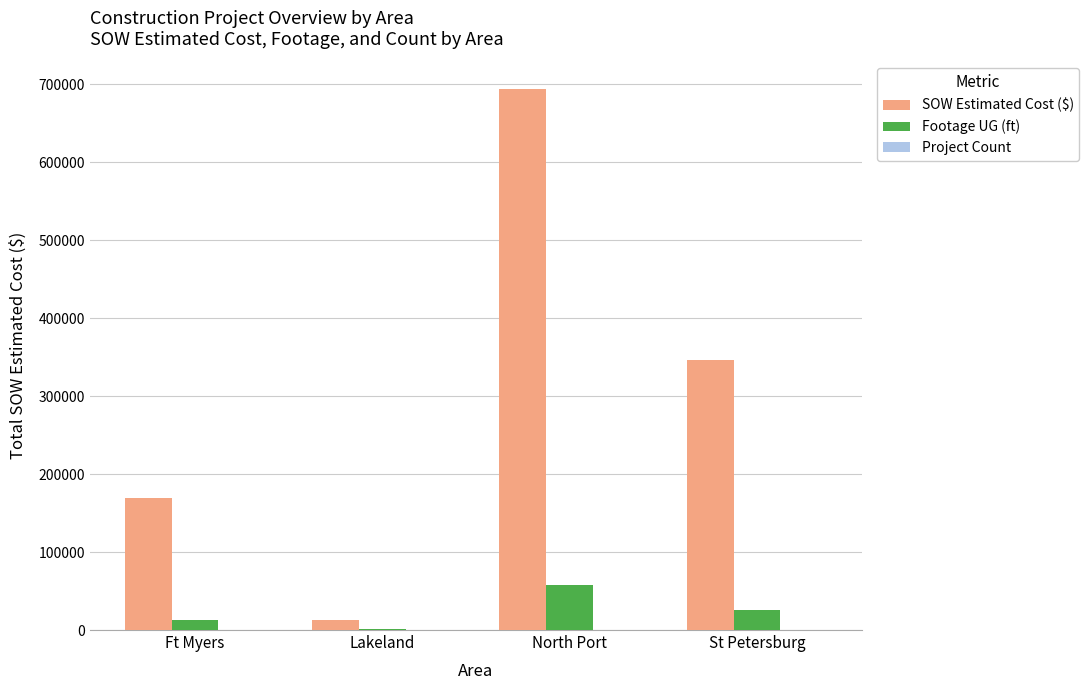

At which category does the chart reach its peak across all series?

North Port